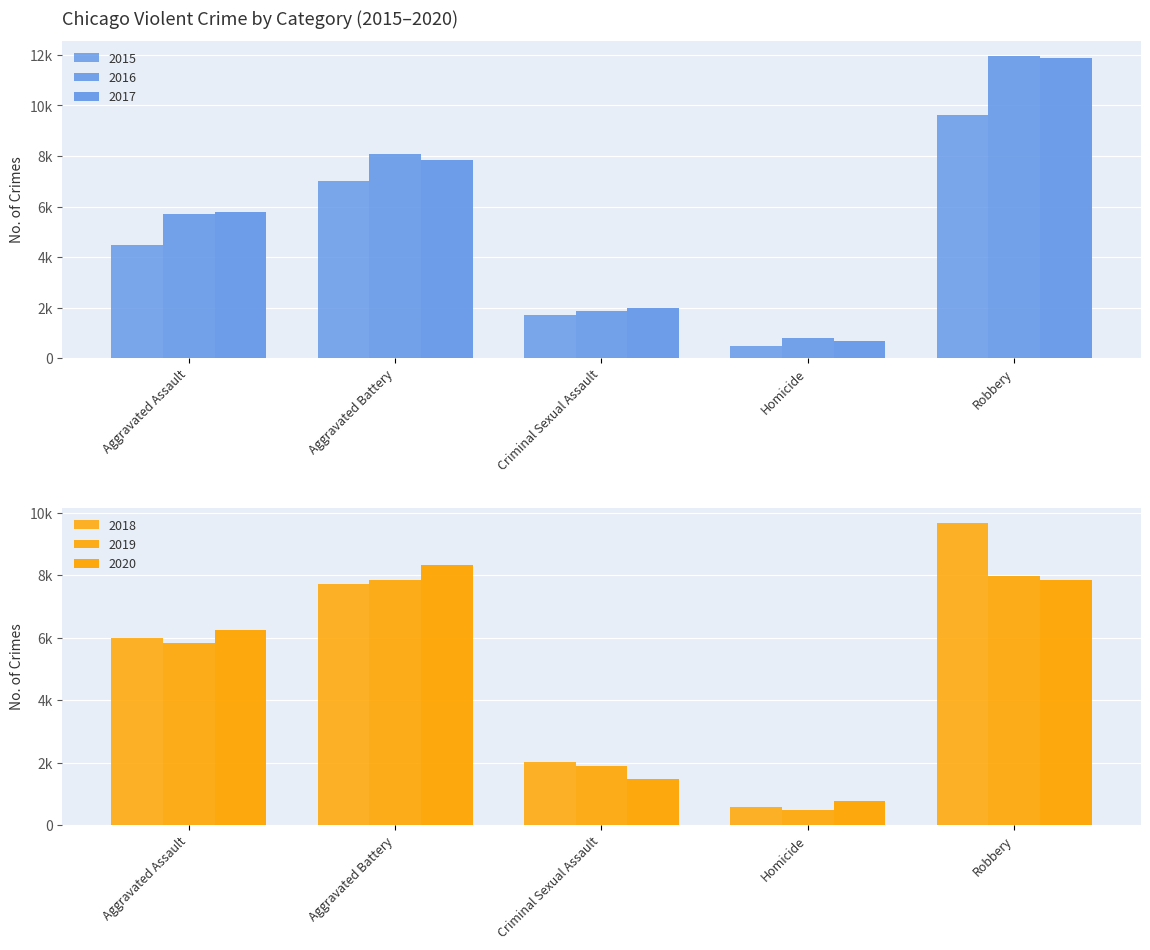

Count the number of data series in this chart.

6